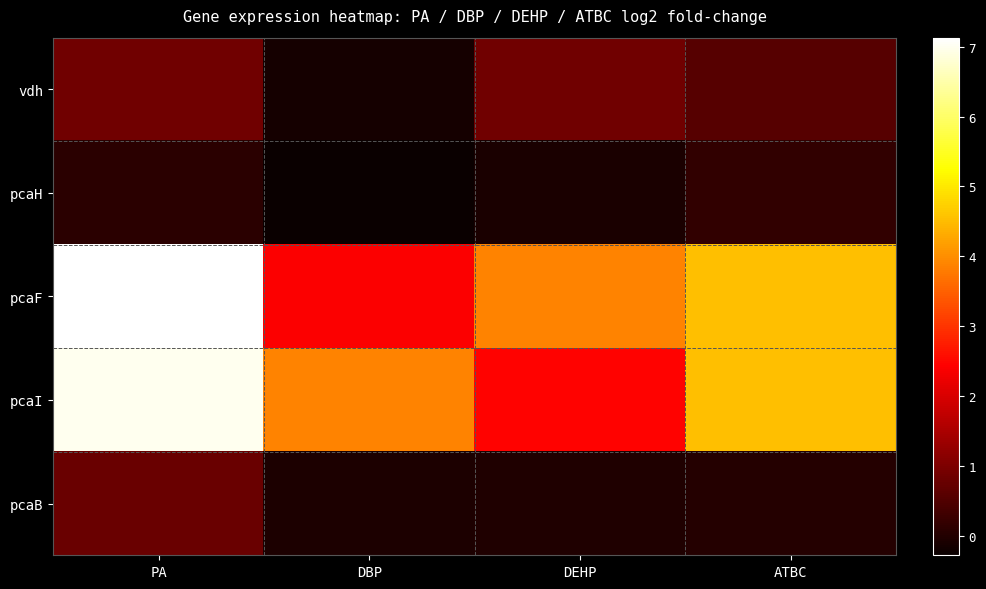

What is the spread (max minus min) of values at DEHP?

4.0